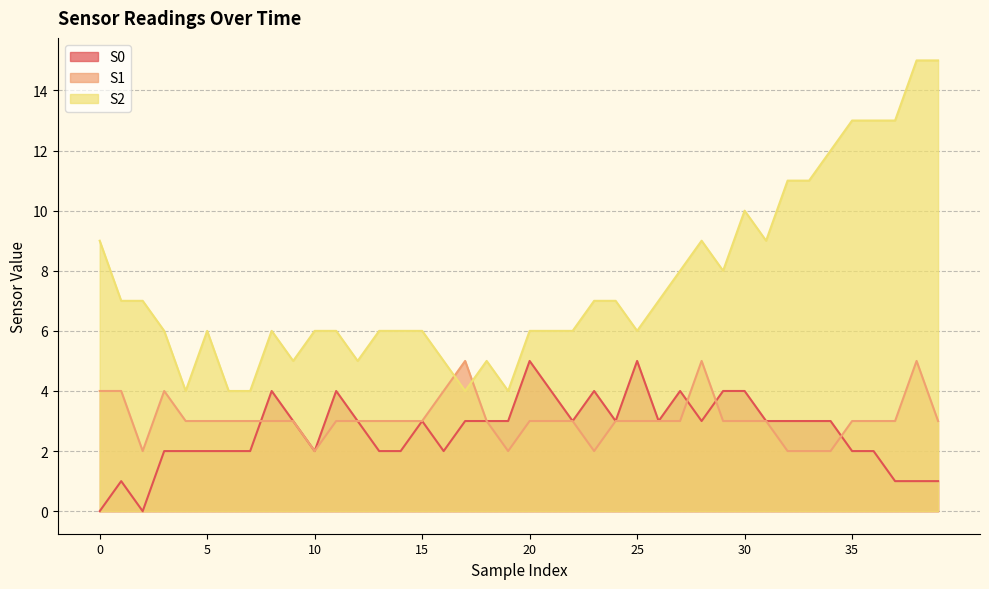

The S1 series shows 3 at 29. True or false?

True